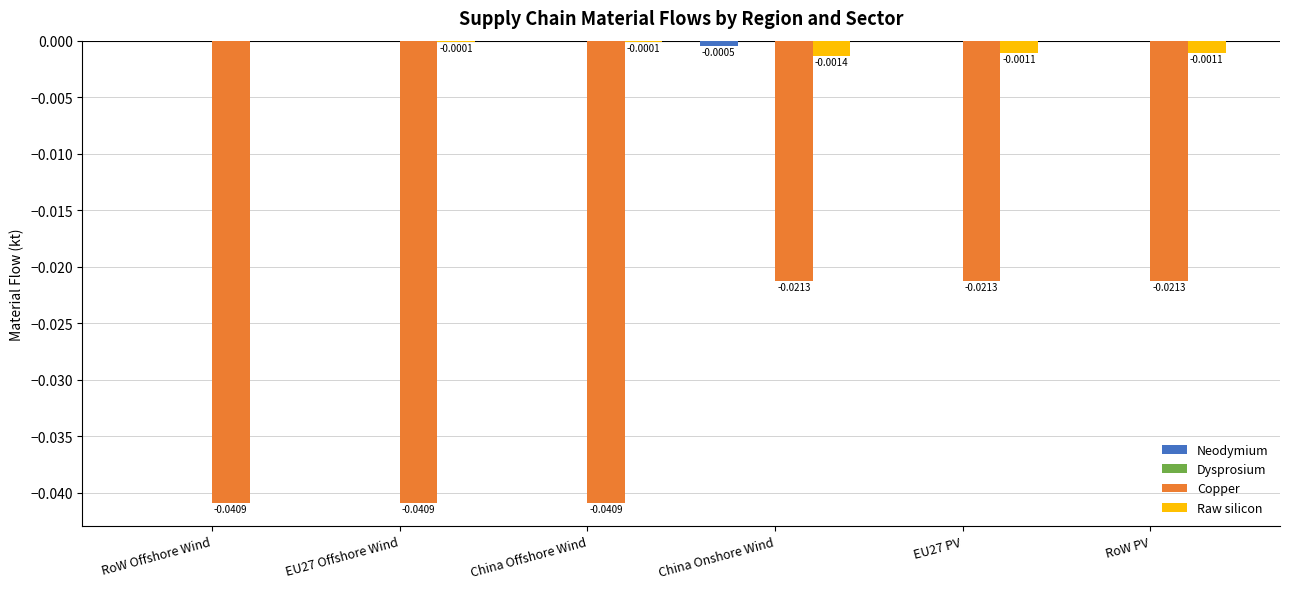

Between EU27 Offshore Wind and EU27 PV, which series saw the biggest shift?

Copper